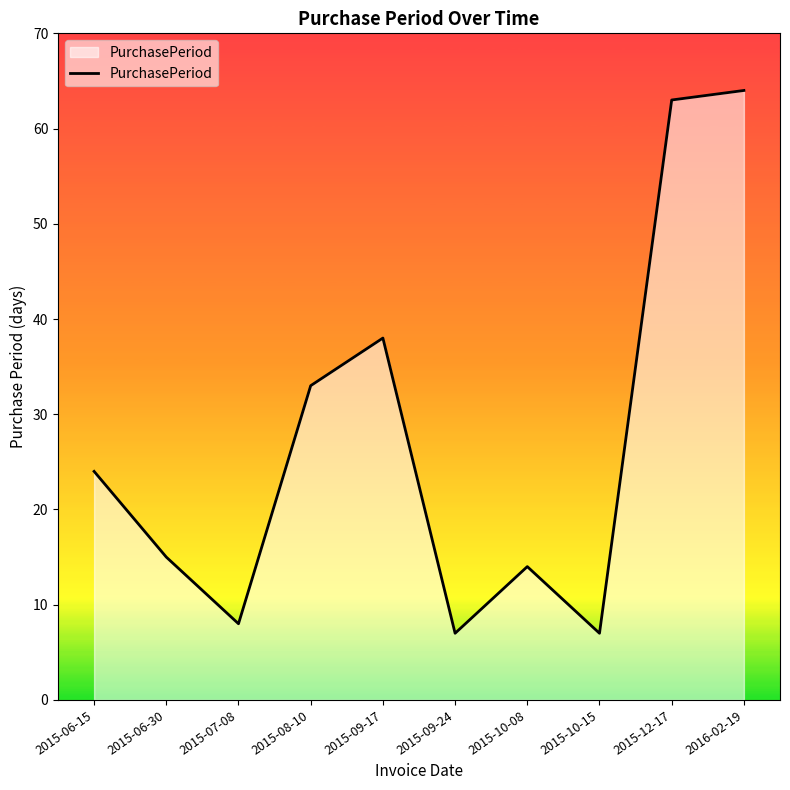

What is the change in value from 2015-07-08 to 2016-02-19?

+56